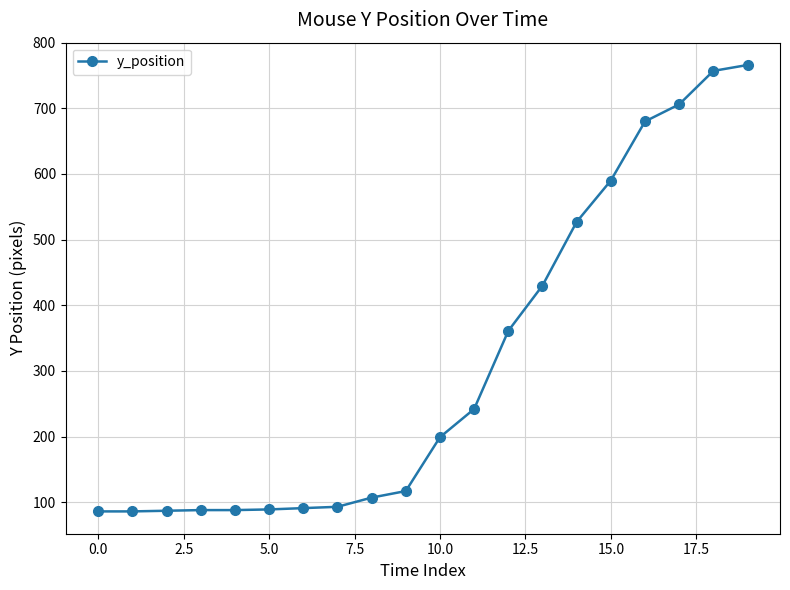

What is the value of the 5th point from the left?

88